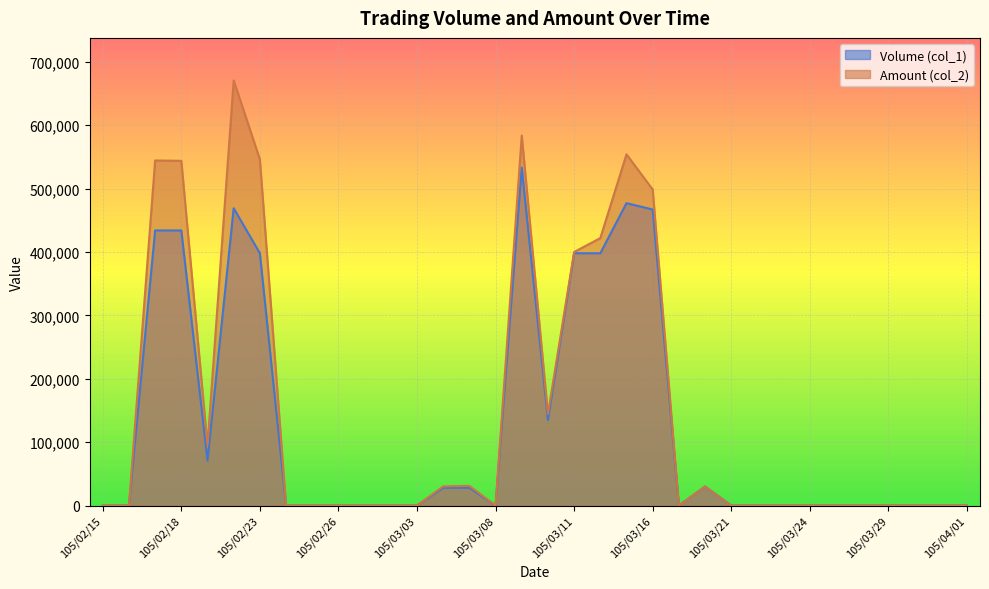

Which series changed the most between 105/02/23 and 105/03/11?

Amount (col_2)